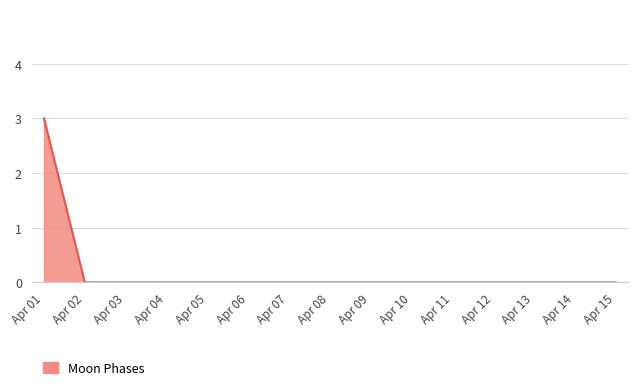

The value at Apr 08 is 0. True or false?

True